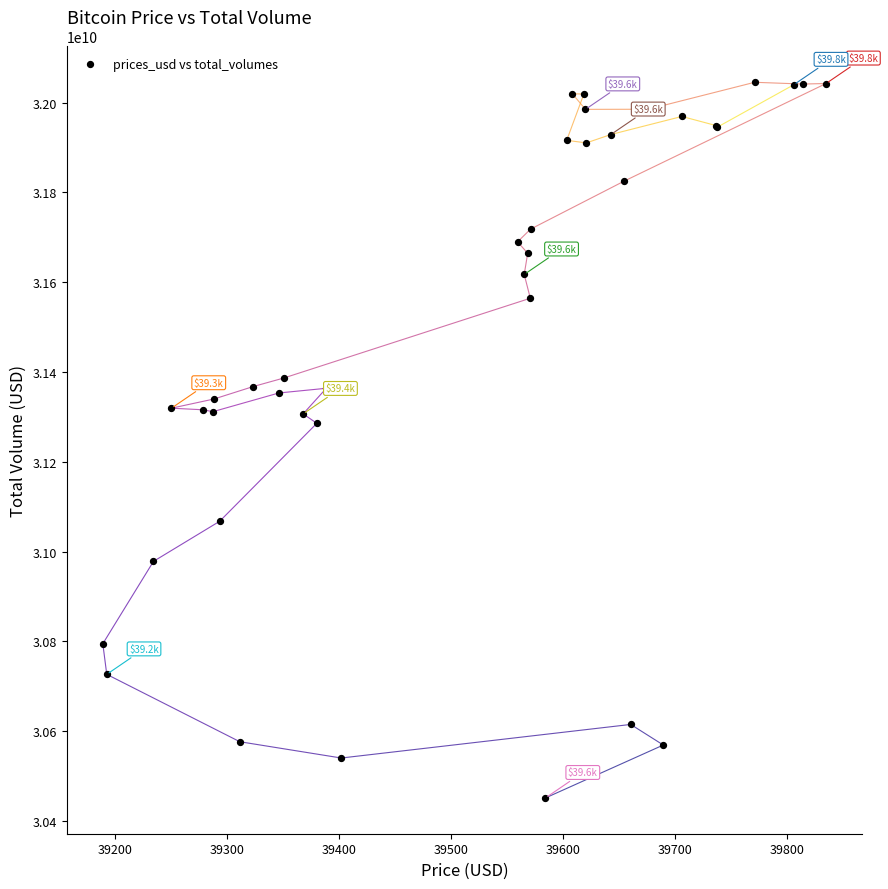

What Y value in the scatter plot is closest to 31248486515?

31285916988.8